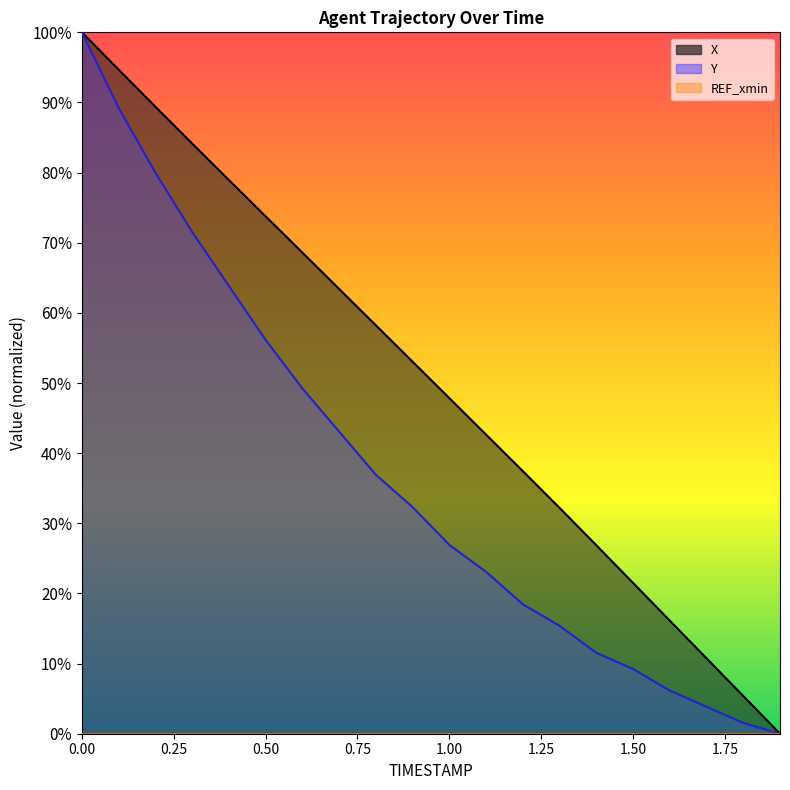

True or false: Y and X cross at least once.

False